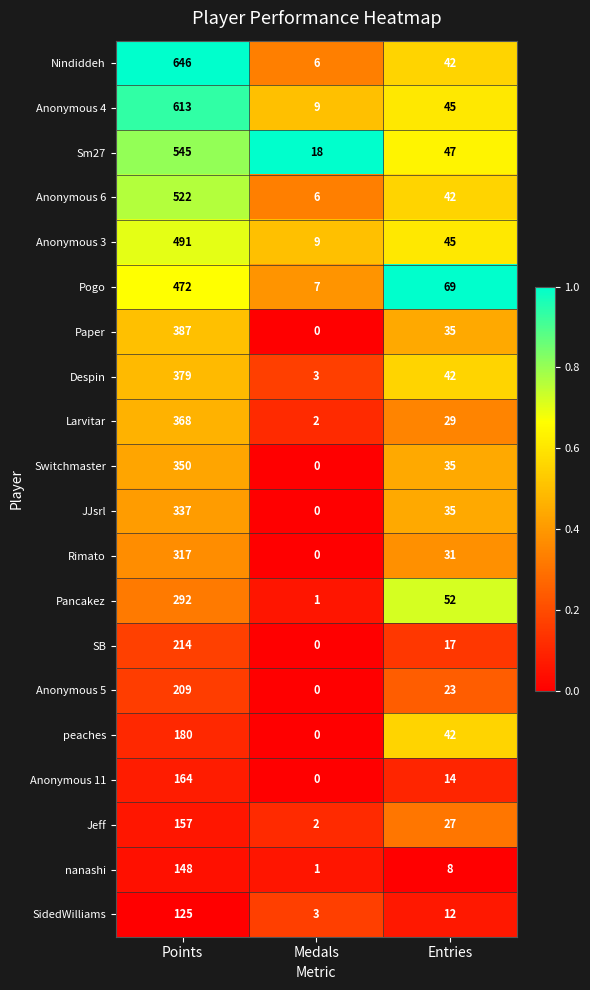

What is the difference between the highest and lowest values at Entries?

61